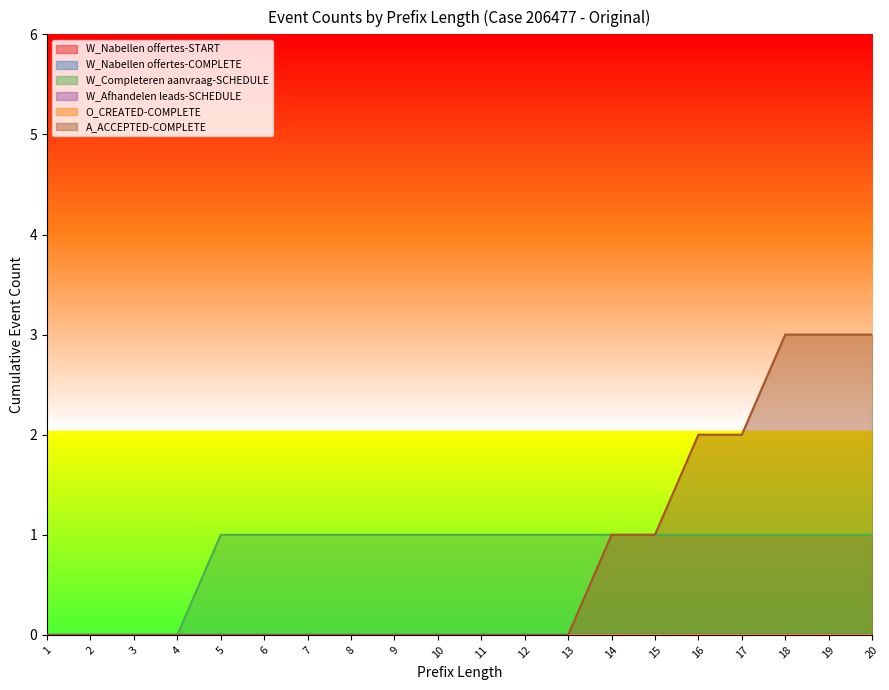

What is the total value across all series at 12?

1